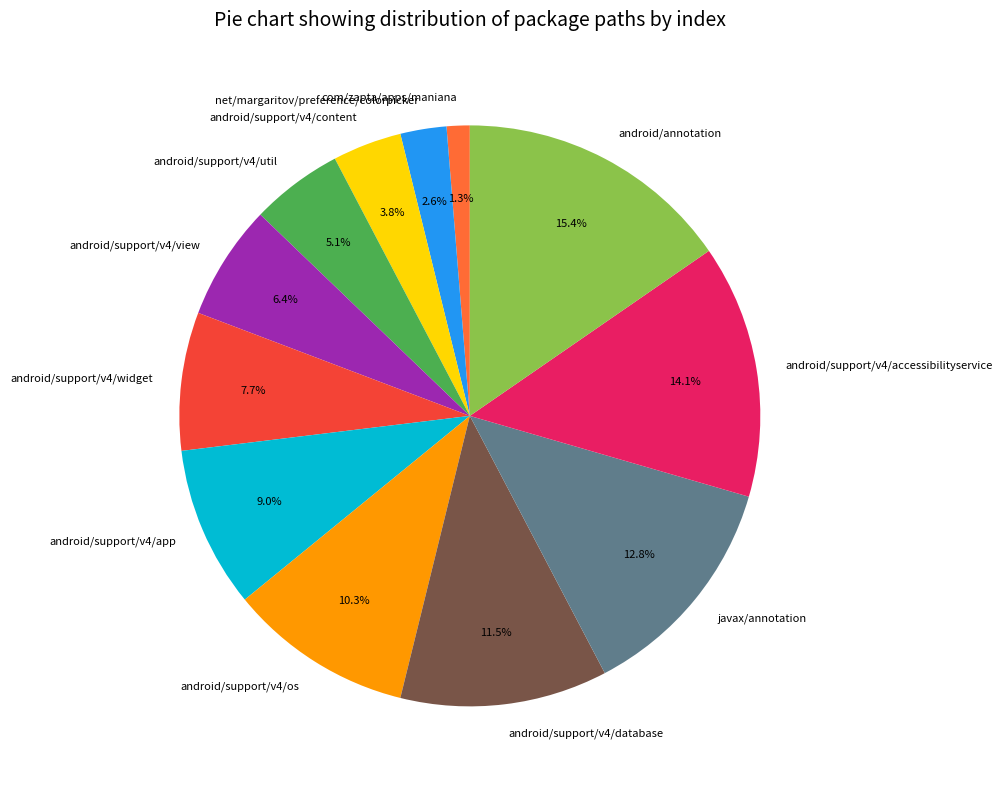

Is android/annotation the majority of the pie?

No